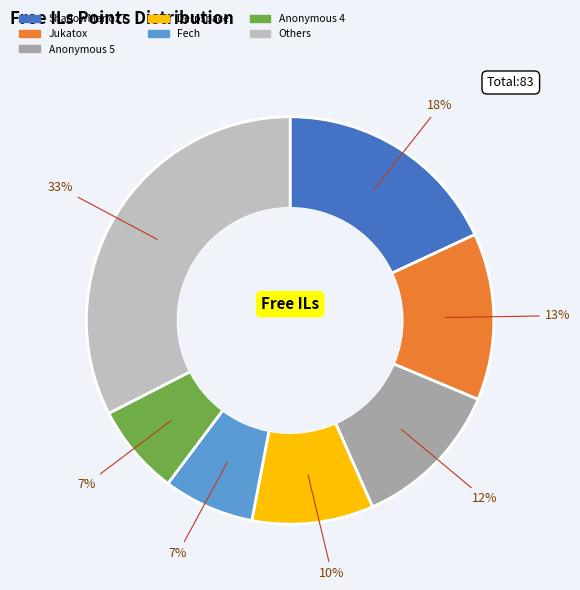

To the nearest percent, what is the average slice percentage?

14%